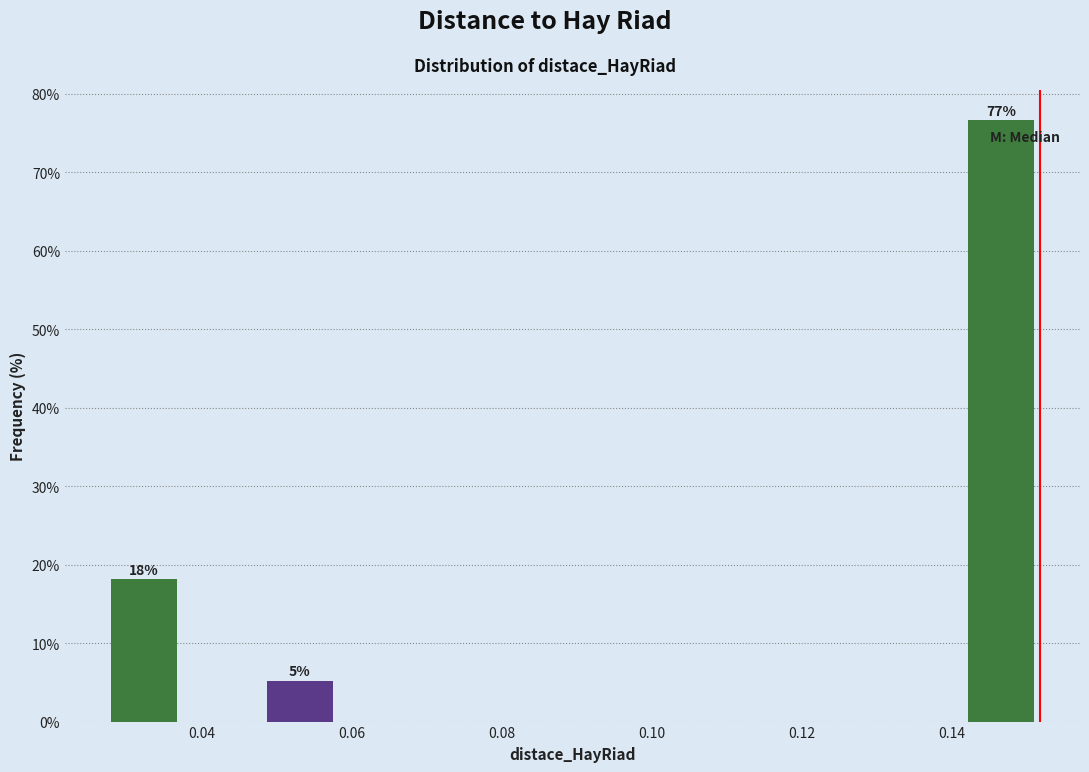

Over which range of the x-axis is the bar tallest?

0.142 to 0.152